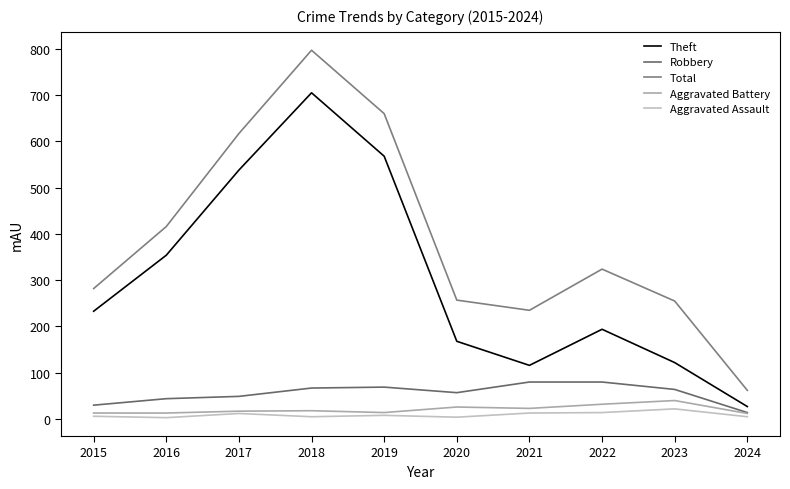

Count the number of data series in this chart.

5